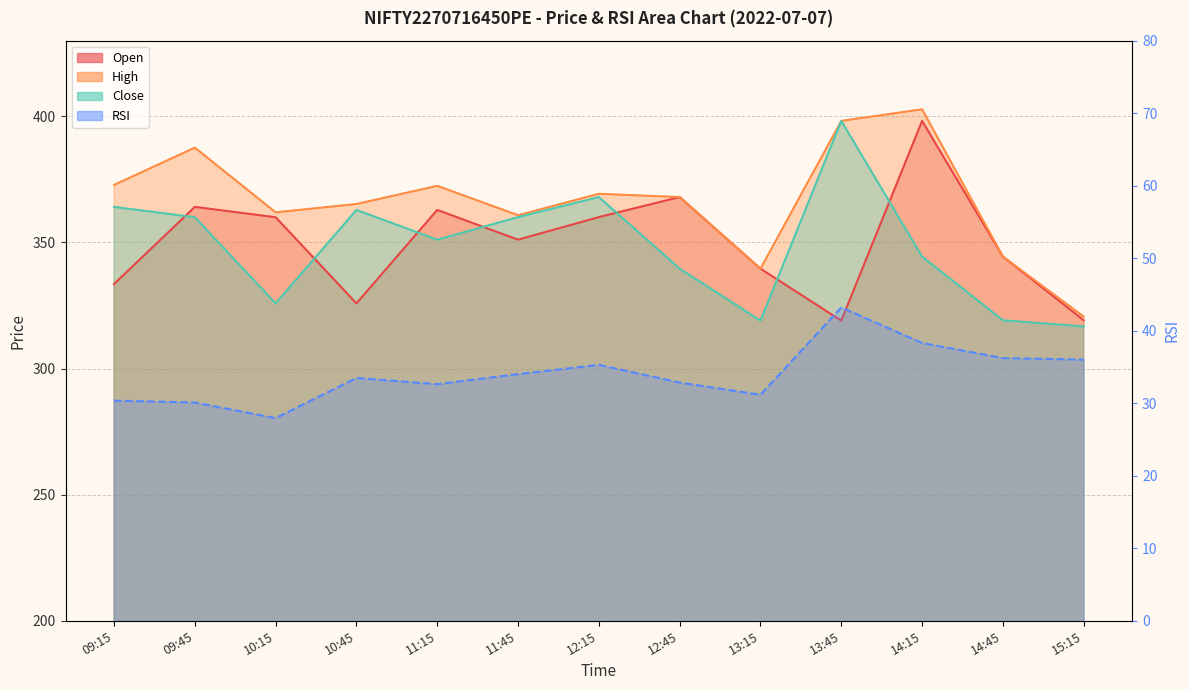

True or false: rsi and high intersect in this chart.

False